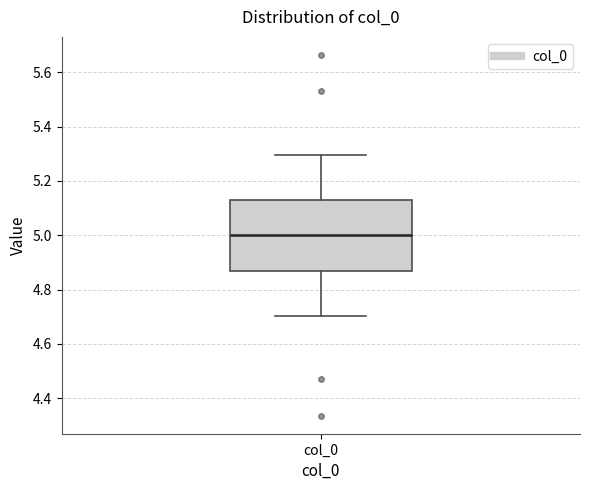

Read this box plot against the y-axis: the position of the median line, the range covered by the box, and the ends of both whiskers. The values are not printed on the chart, so give them approximately, as read against the axis.

median 5.00, box 4.86 to 5.14, whiskers 4.70 to 5.30